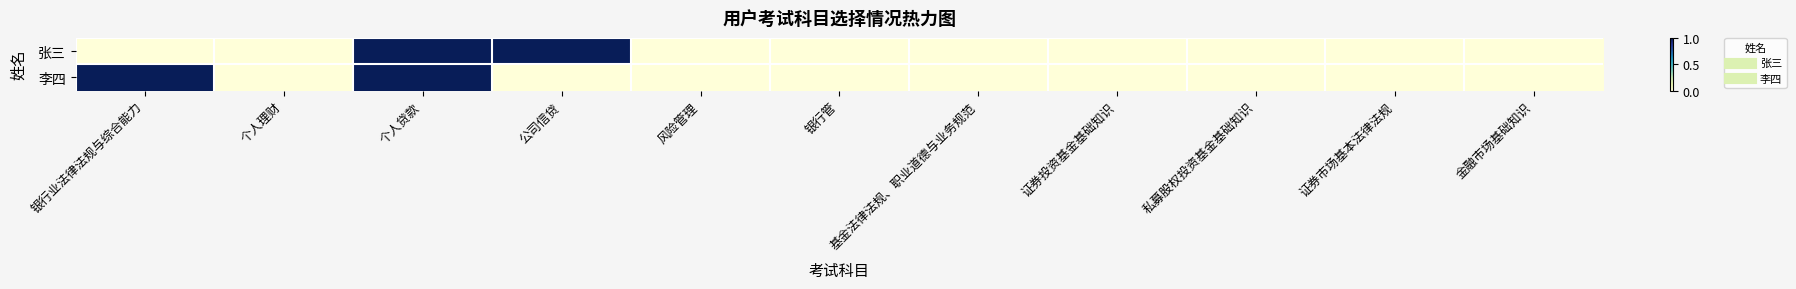

How many series are shown in this chart?

2